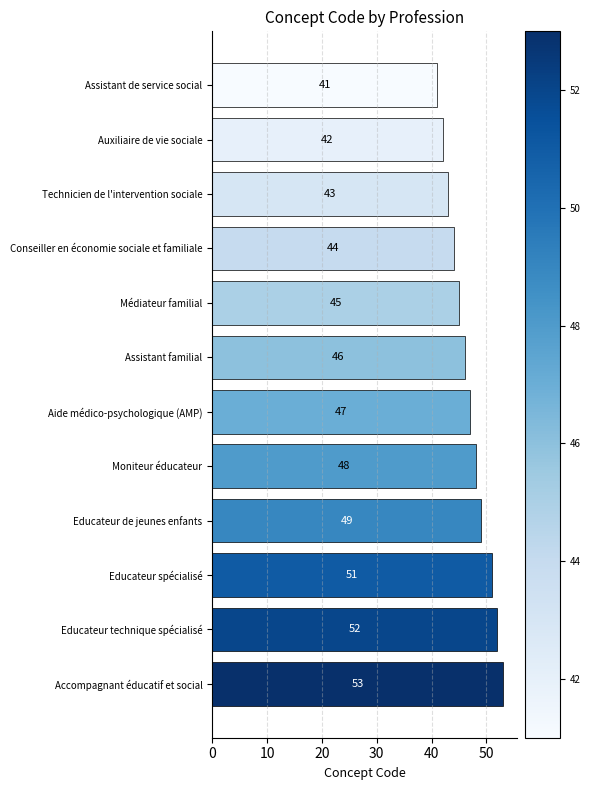

Is it true that the value at Educateur technique spécialisé is 74?

False